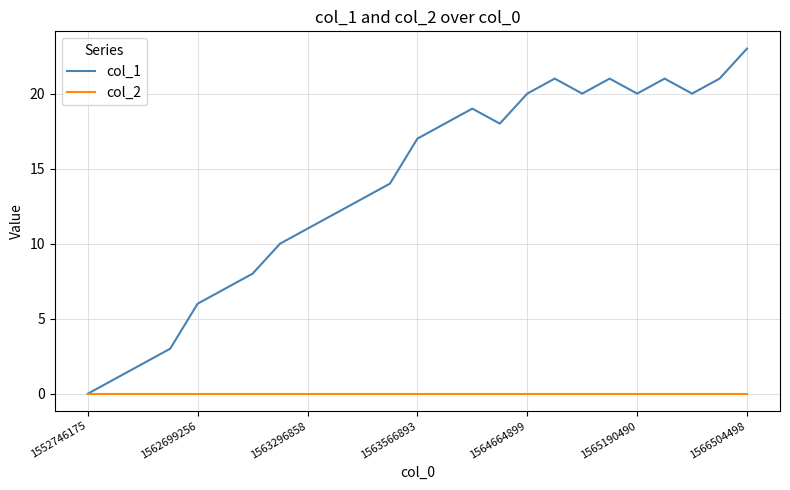

Which series has the largest total across all categories?

col_1